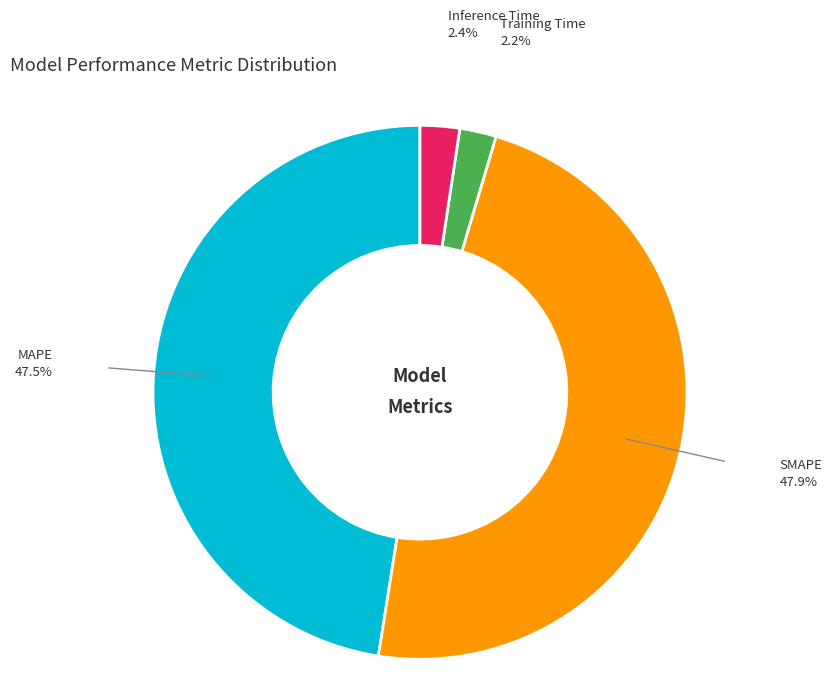

Is Inference Time the majority of the pie?

No